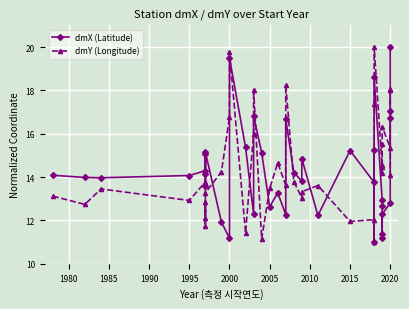

Where is the first local maximum for dmX (Latitude)?

1995